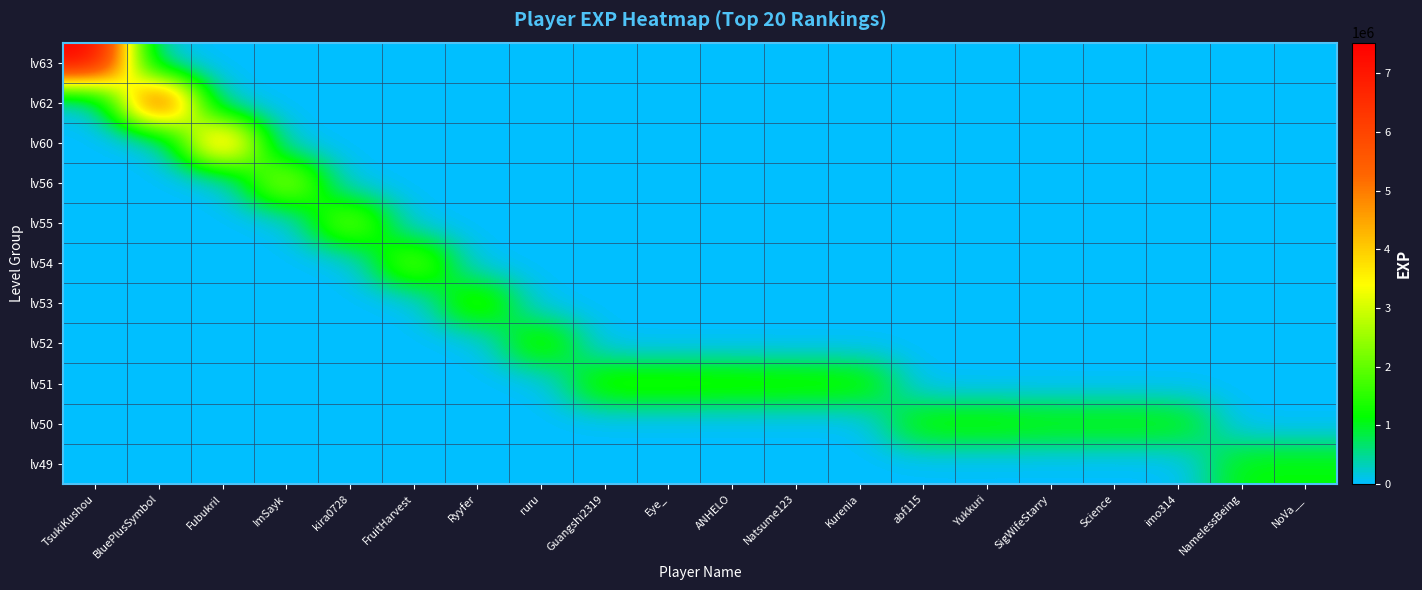

Reading left to right, extract all data points from this chart.

row_0: TsukiKushou=7522807	BluePlusSymbol=0	Fubukril=0	ImSayk=0	kira0728=0	FruitHarvest=0	Ryyfer=0	ruru=0	Guangshi2319=0	Eye_=0	ANHELO=0	Natsume123=0	Kurenia=0	abf115=0	Yukkuri=0	SigWifeStarry=0	Science=0	imo314=0	NamelessBeing=0	NoVa__=0
row_1: TsukiKushou=0	BluePlusSymbol=6435694	Fubukril=0	ImSayk=0	kira0728=0	FruitHarvest=0	Ryyfer=0	ruru=0	Guangshi2319=0	Eye_=0	ANHELO=0	Natsume123=0	Kurenia=0	abf115=0	Yukkuri=0	SigWifeStarry=0	Science=0	imo314=0	NamelessBeing=0	NoVa__=0
row_2: TsukiKushou=0	BluePlusSymbol=0	Fubukril=4877152	ImSayk=0	kira0728=0	FruitHarvest=0	Ryyfer=0	ruru=0	Guangshi2319=0	Eye_=0	ANHELO=0	Natsume123=0	Kurenia=0	abf115=0	Yukkuri=0	SigWifeStarry=0	Science=0	imo314=0	NamelessBeing=0	NoVa__=0
row_3: TsukiKushou=0	BluePlusSymbol=0	Fubukril=0	ImSayk=2752078	kira0728=0	FruitHarvest=0	Ryyfer=0	ruru=0	Guangshi2319=0	Eye_=0	ANHELO=0	Natsume123=0	Kurenia=0	abf115=0	Yukkuri=0	SigWifeStarry=0	Science=0	imo314=0	NamelessBeing=0	NoVa__=0
row_4: TsukiKushou=0	BluePlusSymbol=0	Fubukril=0	ImSayk=0	kira0728=2350086	FruitHarvest=0	Ryyfer=0	ruru=0	Guangshi2319=0	Eye_=0	ANHELO=0	Natsume123=0	Kurenia=0	abf115=0	Yukkuri=0	SigWifeStarry=0	Science=0	imo314=0	NamelessBeing=0	NoVa__=0
row_5: TsukiKushou=0	BluePlusSymbol=0	Fubukril=0	ImSayk=0	kira0728=0	FruitHarvest=2213203	Ryyfer=0	ruru=0	Guangshi2319=0	Eye_=0	ANHELO=0	Natsume123=0	Kurenia=0	abf115=0	Yukkuri=0	SigWifeStarry=0	Science=0	imo314=0	NamelessBeing=0	NoVa__=0
row_6: TsukiKushou=0	BluePlusSymbol=0	Fubukril=0	ImSayk=0	kira0728=0	FruitHarvest=0	Ryyfer=1794614	ruru=0	Guangshi2319=0	Eye_=0	ANHELO=0	Natsume123=0	Kurenia=0	abf115=0	Yukkuri=0	SigWifeStarry=0	Science=0	imo314=0	NamelessBeing=0	NoVa__=0
row_7: TsukiKushou=0	BluePlusSymbol=0	Fubukril=0	ImSayk=0	kira0728=0	FruitHarvest=0	Ryyfer=0	ruru=1614961	Guangshi2319=0	Eye_=0	ANHELO=0	Natsume123=0	Kurenia=0	abf115=0	Yukkuri=0	SigWifeStarry=0	Science=0	imo314=0	NamelessBeing=0	NoVa__=0
row_8: TsukiKushou=0	BluePlusSymbol=0	Fubukril=0	ImSayk=0	kira0728=0	FruitHarvest=0	Ryyfer=0	ruru=0	Guangshi2319=1500008	Eye_=1481683	ANHELO=1445805	Natsume123=1399791	Kurenia=1369967	abf115=0	Yukkuri=0	SigWifeStarry=0	Science=0	imo314=0	NamelessBeing=0	NoVa__=0
row_9: TsukiKushou=0	BluePlusSymbol=0	Fubukril=0	ImSayk=0	kira0728=0	FruitHarvest=0	Ryyfer=0	ruru=0	Guangshi2319=0	Eye_=0	ANHELO=0	Natsume123=0	Kurenia=0	abf115=1298656	Yukkuri=1294709	SigWifeStarry=1189642	Science=1189019	imo314=1173688	NamelessBeing=0	NoVa__=0
row_10: TsukiKushou=0	BluePlusSymbol=0	Fubukril=0	ImSayk=0	kira0728=0	FruitHarvest=0	Ryyfer=0	ruru=0	Guangshi2319=0	Eye_=0	ANHELO=0	Natsume123=0	Kurenia=0	abf115=0	Yukkuri=0	SigWifeStarry=0	Science=0	imo314=0	NamelessBeing=1127734	NoVa__=1123812